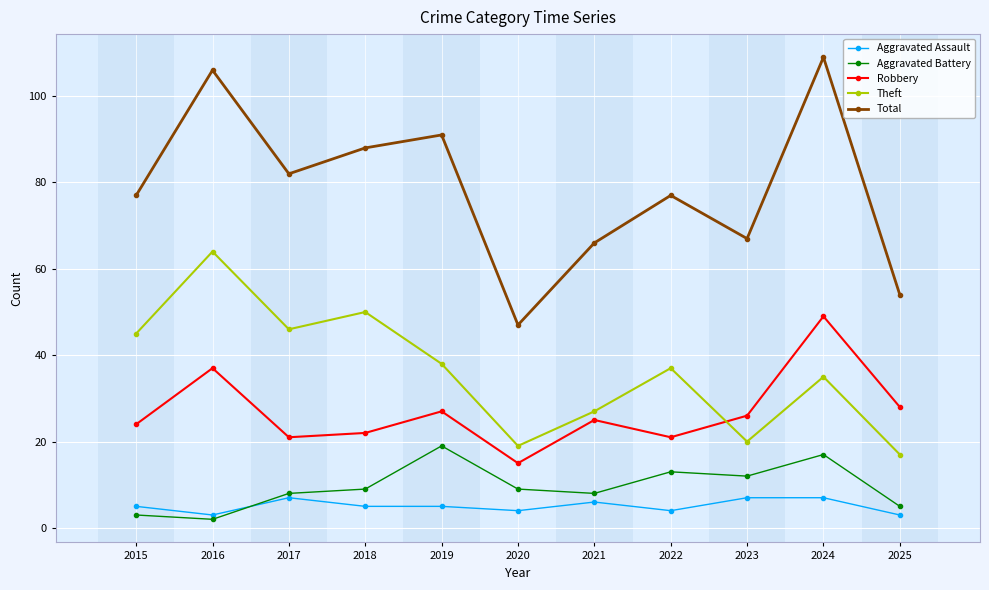

At which label does Theft first exceed 37?

2015